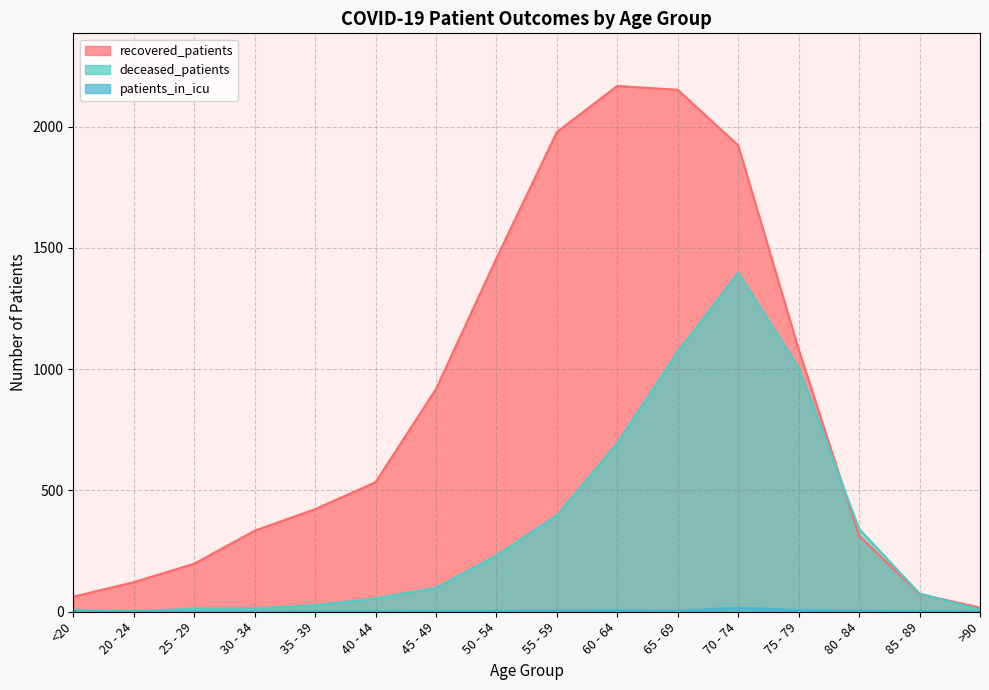

How many categories are shown in the chart?

16